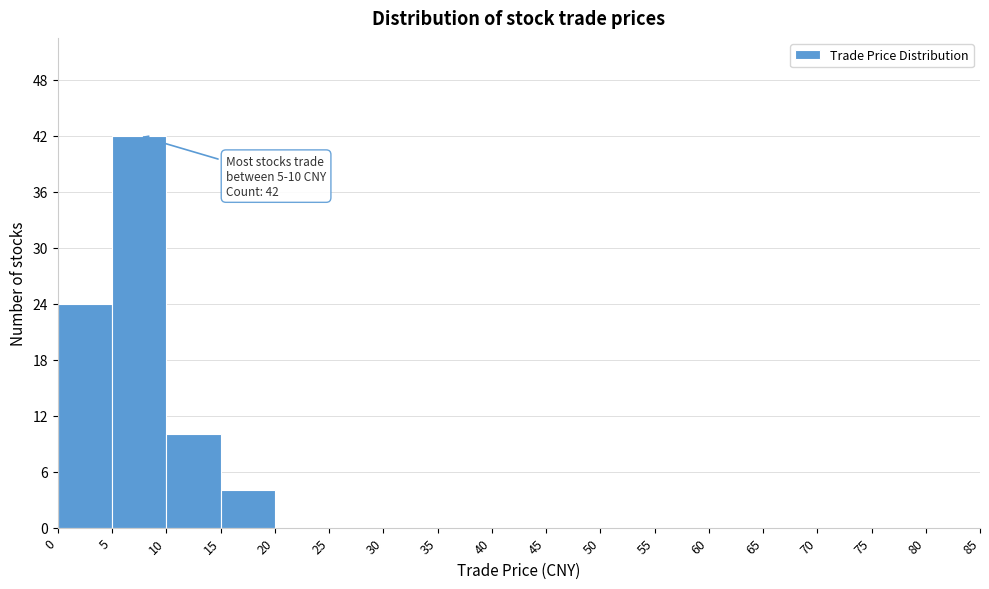

Over which range of the x-axis is the bar tallest?

5 to 10